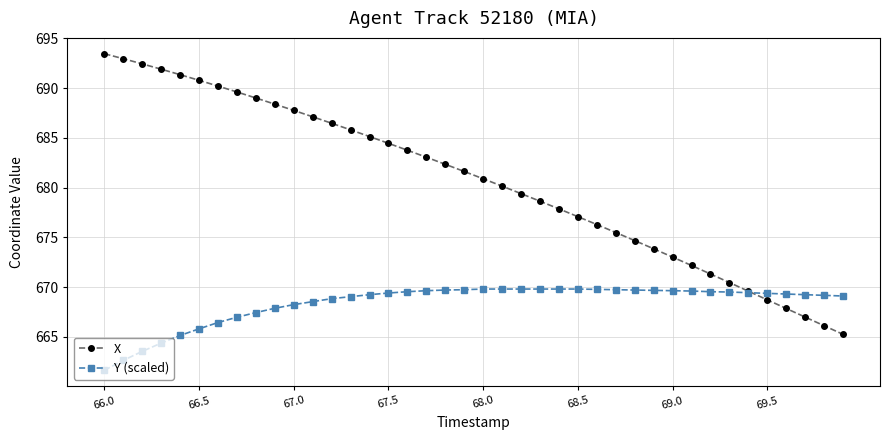

Count the number of categories in the chart.

40